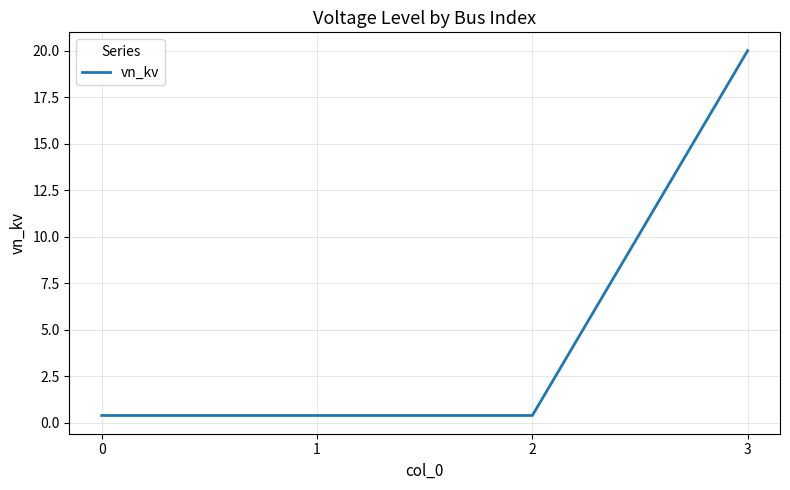

Does the chart display data point markers on the line(s)?

No